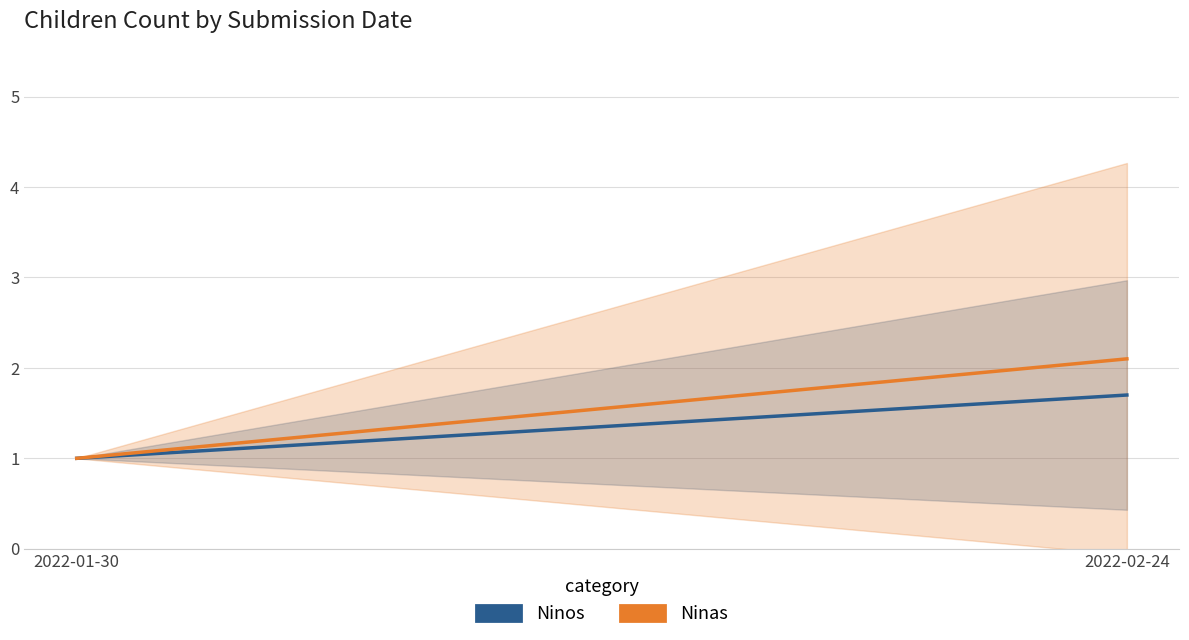

Between 2022-01-30 and 2022-02-24, which series saw the biggest shift?

Ninas